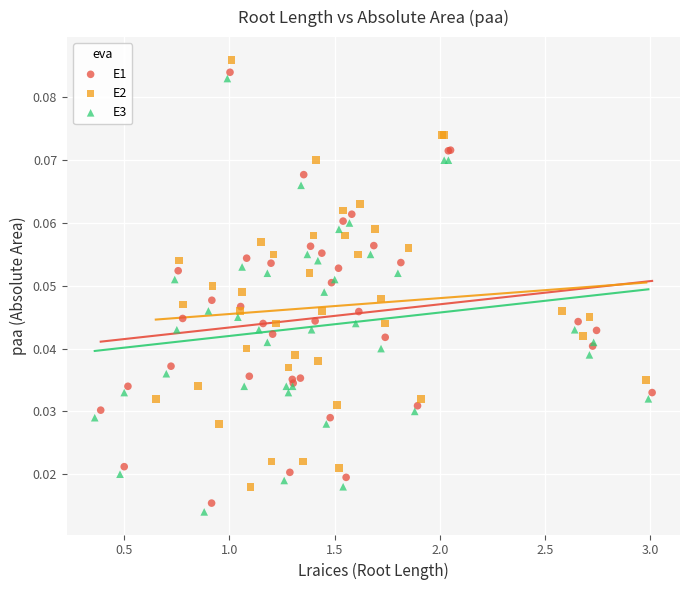

Which series has the largest Y range (max minus min)?

E3